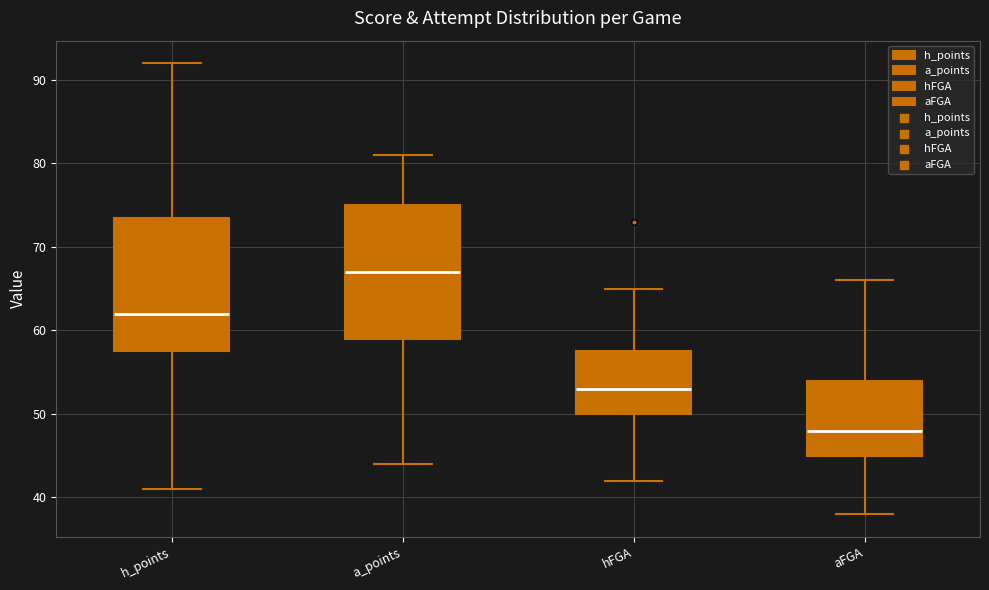

Reading left to right, transcribe this box plot: for each box, give where its median line is, the range the box spans, and where its two whiskers end, as read against the y-axis. The values are not printed on the chart, so give them approximately, as read against the axis.

h_points: median 62, box 58 to 74, whiskers 41 to 92
a_points: median 67, box 59 to 75, whiskers 44 to 81
hFGA: median 53, box 50 to 58, whiskers 42 to 65
aFGA: median 48, box 45 to 54, whiskers 38 to 66